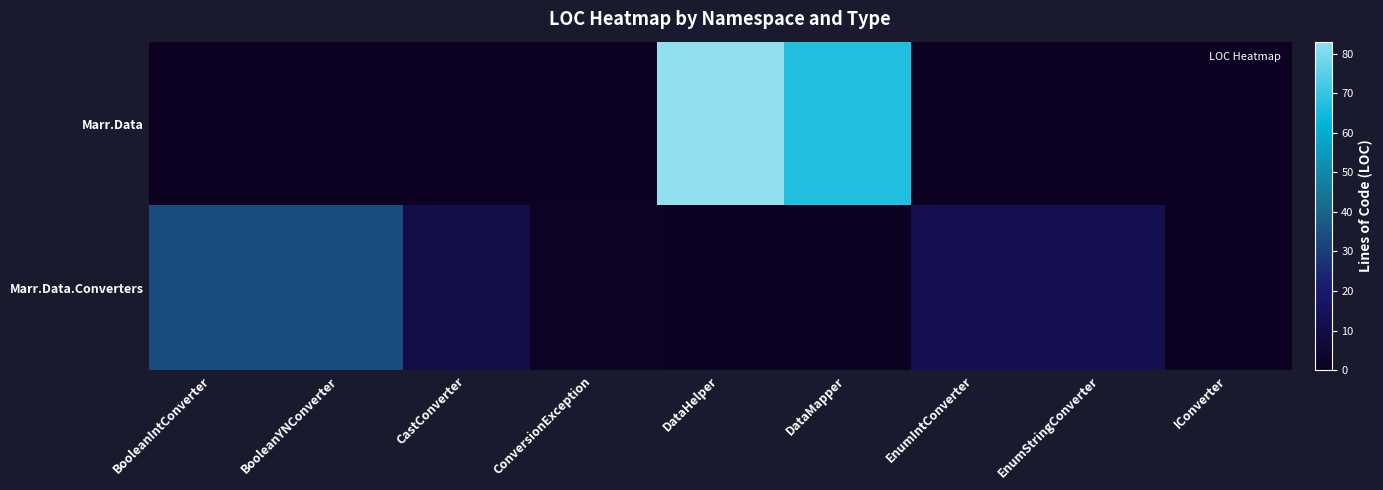

Between CastConverter and DataMapper, which is larger?

DataMapper